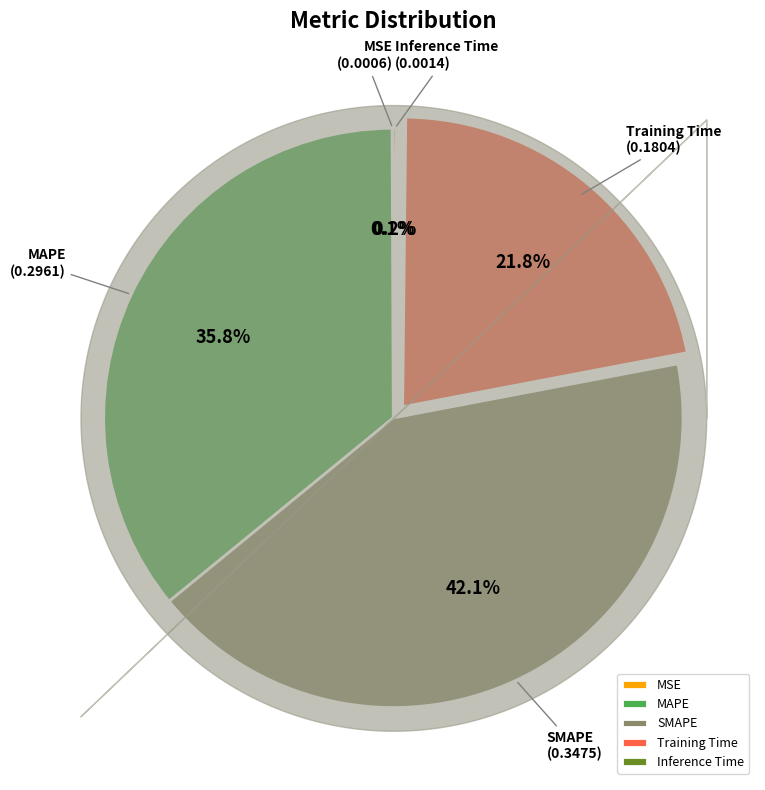

What percentage is NOT represented by SMAPE?

57.9%